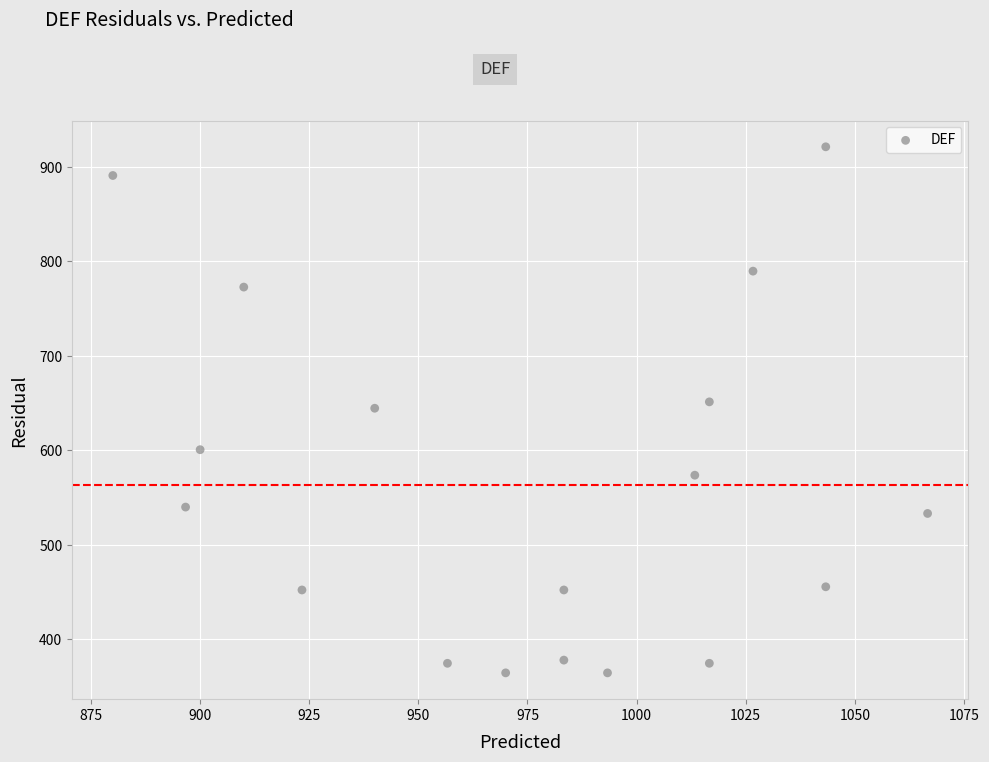

What is the range of X values (max minus min)?

186.7